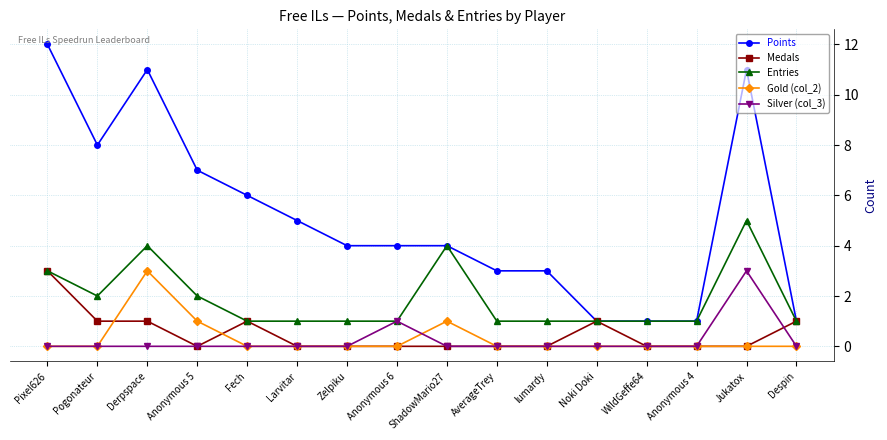

How many categories are shown in the chart?

16